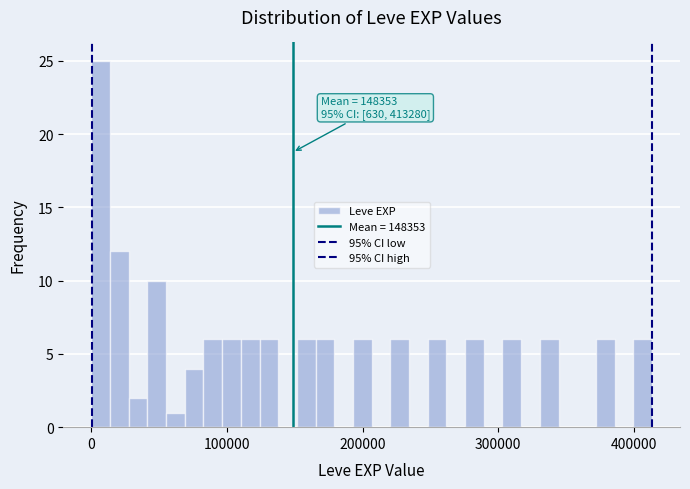

Around what value on the x-axis is the tallest bar? Give the approximate position of its centre, as read against the axis.

10000